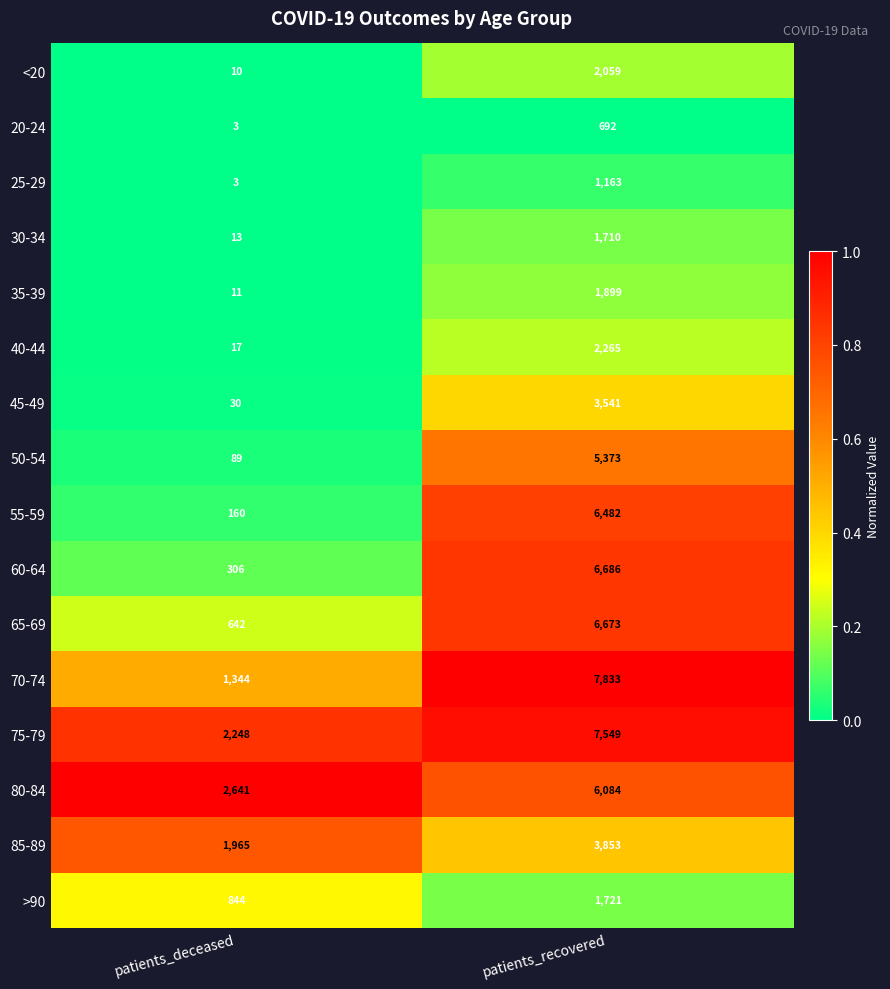

What is the sum of all 50-54 values?

5462